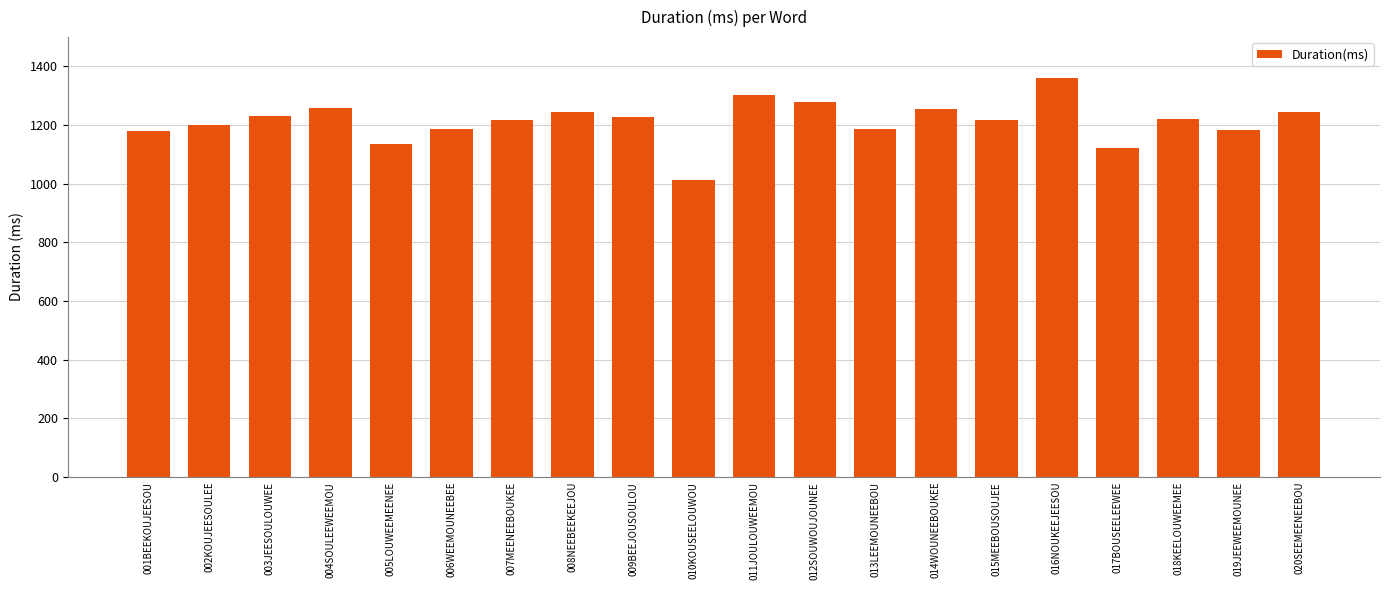

What position from the left is 009BEEJOUSOULOU?

9